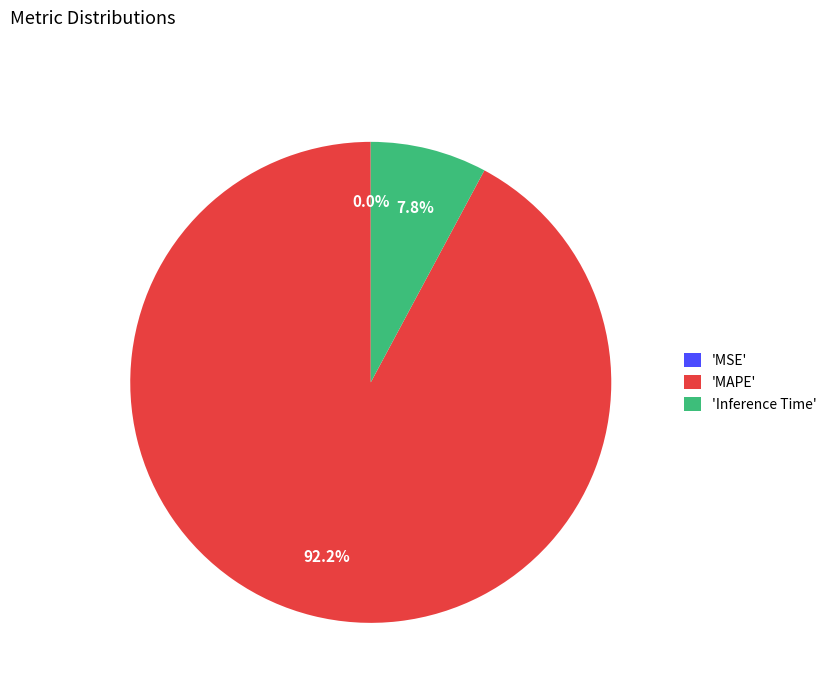

Combined, what portion of the pie is 'MAPE' and 'Inference Time'?

100.0%